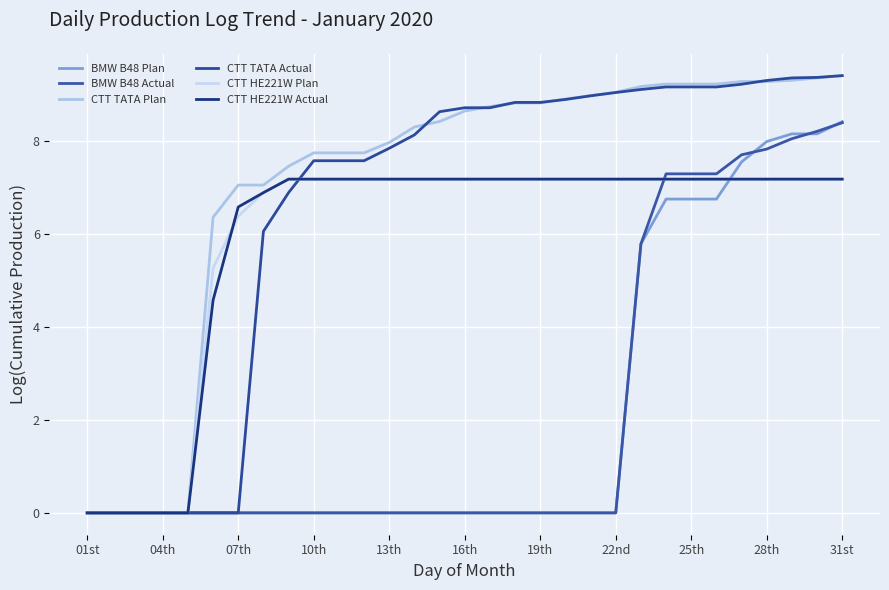

What are all the series names shown in the legend?

BMW B48 Plan, BMW B48 Actual, CTT TATA Plan, CTT TATA Actual, CTT HE221W Plan, CTT HE221W Actual